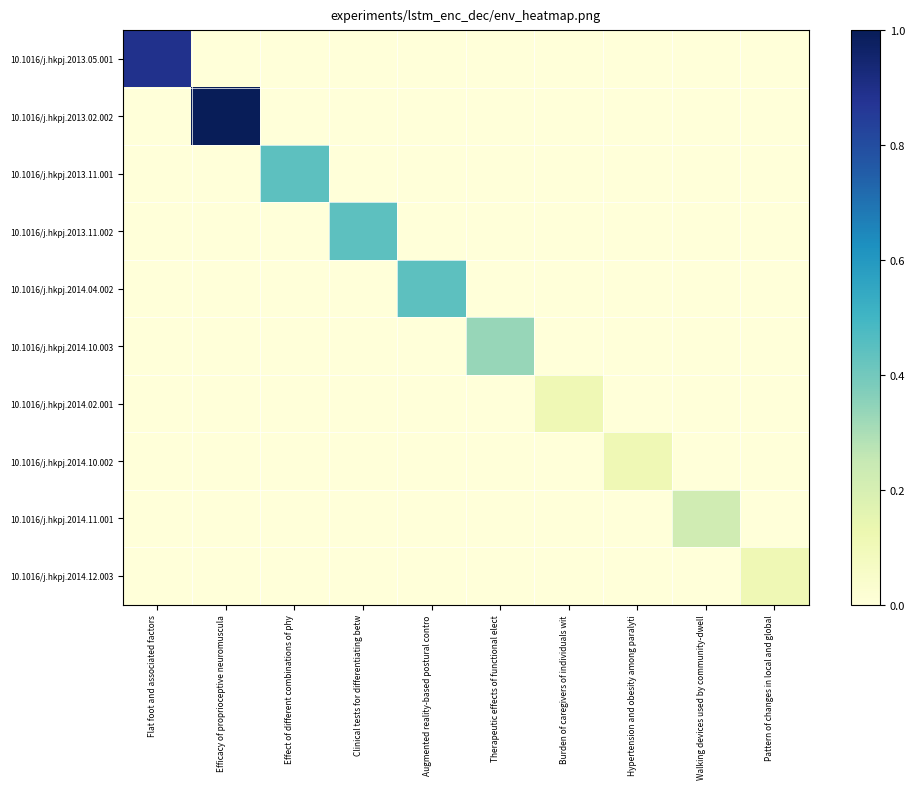

Reading right to left, transcribe all the data shown in this chart.

10.1016/j.hkpj.2013.05.001: Pattern of changes in local and global=0.0	Walking devices used by community-dwell=0.0	Hypertension and obesity among paralyti=0.0	Burden of caregivers of individuals wit=0.0	Therapeutic effects of functional elect=0.0	Augmented reality-based postural contro=0.0	Clinical tests for differentiating betw=0.0	Effect of different combinations of phy=0.0	Efficacy of proprioceptive neuromuscula=0.0	Flat foot and associated factors=0.9
10.1016/j.hkpj.2013.02.002: Pattern of changes in local and global=0.0	Walking devices used by community-dwell=0.0	Hypertension and obesity among paralyti=0.0	Burden of caregivers of individuals wit=0.0	Therapeutic effects of functional elect=0.0	Augmented reality-based postural contro=0.0	Clinical tests for differentiating betw=0.0	Effect of different combinations of phy=0.0	Efficacy of proprioceptive neuromuscula=1.0	Flat foot and associated factors=0.0
10.1016/j.hkpj.2013.11.001: Pattern of changes in local and global=0.0	Walking devices used by community-dwell=0.0	Hypertension and obesity among paralyti=0.0	Burden of caregivers of individuals wit=0.0	Therapeutic effects of functional elect=0.0	Augmented reality-based postural contro=0.0	Clinical tests for differentiating betw=0.0	Effect of different combinations of phy=0.4	Efficacy of proprioceptive neuromuscula=0.0	Flat foot and associated factors=0.0
10.1016/j.hkpj.2013.11.002: Pattern of changes in local and global=0.0	Walking devices used by community-dwell=0.0	Hypertension and obesity among paralyti=0.0	Burden of caregivers of individuals wit=0.0	Therapeutic effects of functional elect=0.0	Augmented reality-based postural contro=0.0	Clinical tests for differentiating betw=0.4	Effect of different combinations of phy=0.0	Efficacy of proprioceptive neuromuscula=0.0	Flat foot and associated factors=0.0
10.1016/j.hkpj.2014.04.002: Pattern of changes in local and global=0.0	Walking devices used by community-dwell=0.0	Hypertension and obesity among paralyti=0.0	Burden of caregivers of individuals wit=0.0	Therapeutic effects of functional elect=0.0	Augmented reality-based postural contro=0.4	Clinical tests for differentiating betw=0.0	Effect of different combinations of phy=0.0	Efficacy of proprioceptive neuromuscula=0.0	Flat foot and associated factors=0.0
10.1016/j.hkpj.2014.10.003: Pattern of changes in local and global=0.0	Walking devices used by community-dwell=0.0	Hypertension and obesity among paralyti=0.0	Burden of caregivers of individuals wit=0.0	Therapeutic effects of functional elect=0.3	Augmented reality-based postural contro=0.0	Clinical tests for differentiating betw=0.0	Effect of different combinations of phy=0.0	Efficacy of proprioceptive neuromuscula=0.0	Flat foot and associated factors=0.0
10.1016/j.hkpj.2014.02.001: Pattern of changes in local and global=0.0	Walking devices used by community-dwell=0.0	Hypertension and obesity among paralyti=0.0	Burden of caregivers of individuals wit=0.1	Therapeutic effects of functional elect=0.0	Augmented reality-based postural contro=0.0	Clinical tests for differentiating betw=0.0	Effect of different combinations of phy=0.0	Efficacy of proprioceptive neuromuscula=0.0	Flat foot and associated factors=0.0
10.1016/j.hkpj.2014.10.002: Pattern of changes in local and global=0.0	Walking devices used by community-dwell=0.0	Hypertension and obesity among paralyti=0.1	Burden of caregivers of individuals wit=0.0	Therapeutic effects of functional elect=0.0	Augmented reality-based postural contro=0.0	Clinical tests for differentiating betw=0.0	Effect of different combinations of phy=0.0	Efficacy of proprioceptive neuromuscula=0.0	Flat foot and associated factors=0.0
10.1016/j.hkpj.2014.11.001: Pattern of changes in local and global=0.0	Walking devices used by community-dwell=0.2	Hypertension and obesity among paralyti=0.0	Burden of caregivers of individuals wit=0.0	Therapeutic effects of functional elect=0.0	Augmented reality-based postural contro=0.0	Clinical tests for differentiating betw=0.0	Effect of different combinations of phy=0.0	Efficacy of proprioceptive neuromuscula=0.0	Flat foot and associated factors=0.0
10.1016/j.hkpj.2014.12.003: Pattern of changes in local and global=0.1	Walking devices used by community-dwell=0.0	Hypertension and obesity among paralyti=0.0	Burden of caregivers of individuals wit=0.0	Therapeutic effects of functional elect=0.0	Augmented reality-based postural contro=0.0	Clinical tests for differentiating betw=0.0	Effect of different combinations of phy=0.0	Efficacy of proprioceptive neuromuscula=0.0	Flat foot and associated factors=0.0